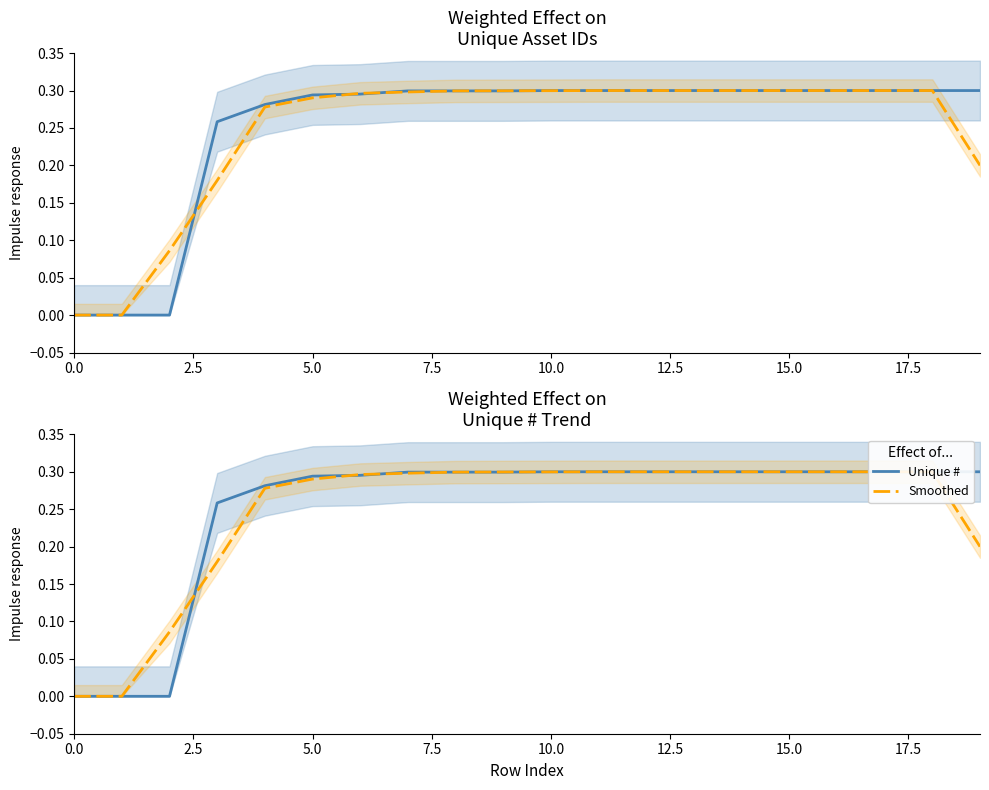

What is the average value of the Smoothed series?

0.2